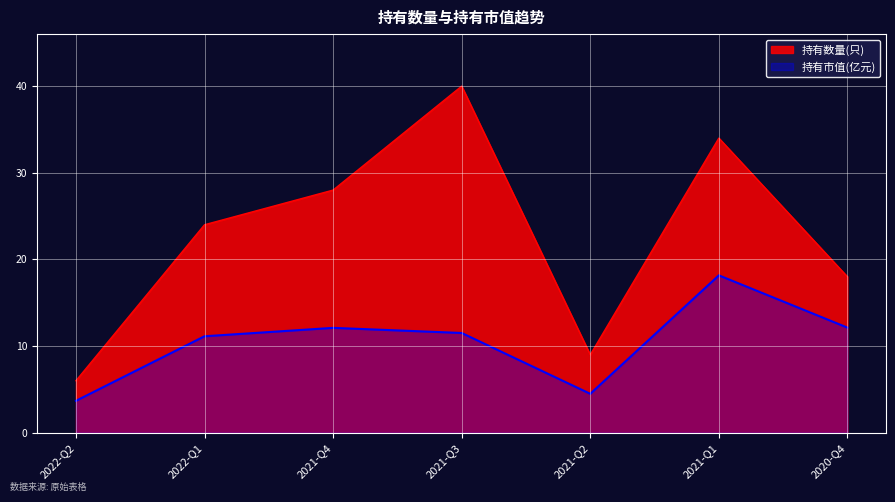

What is the spread (max minus min) of values at 2022-Q2?

2.3